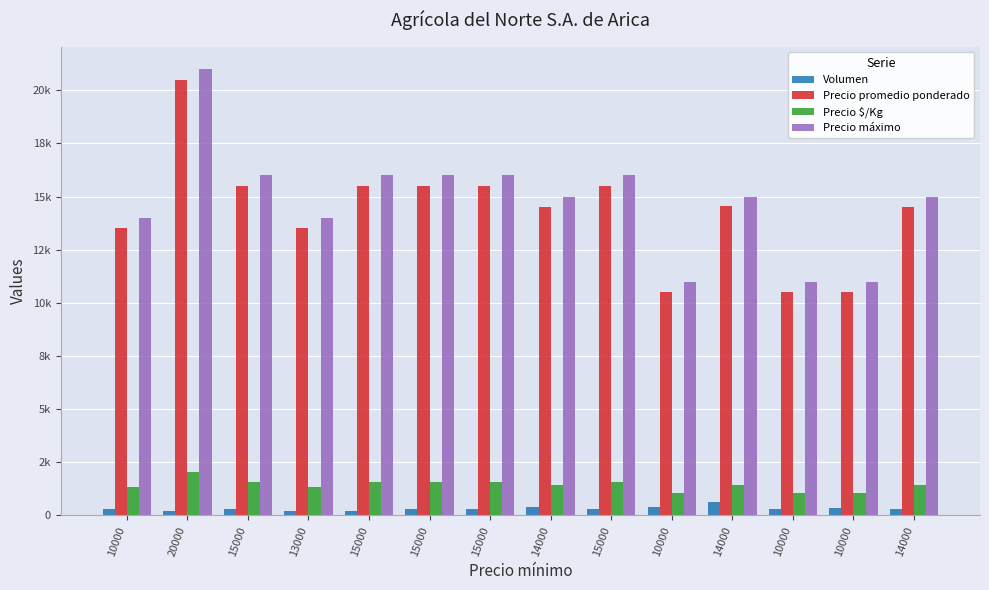

Are the bars grouped side by side (vs. stacked)?

Yes